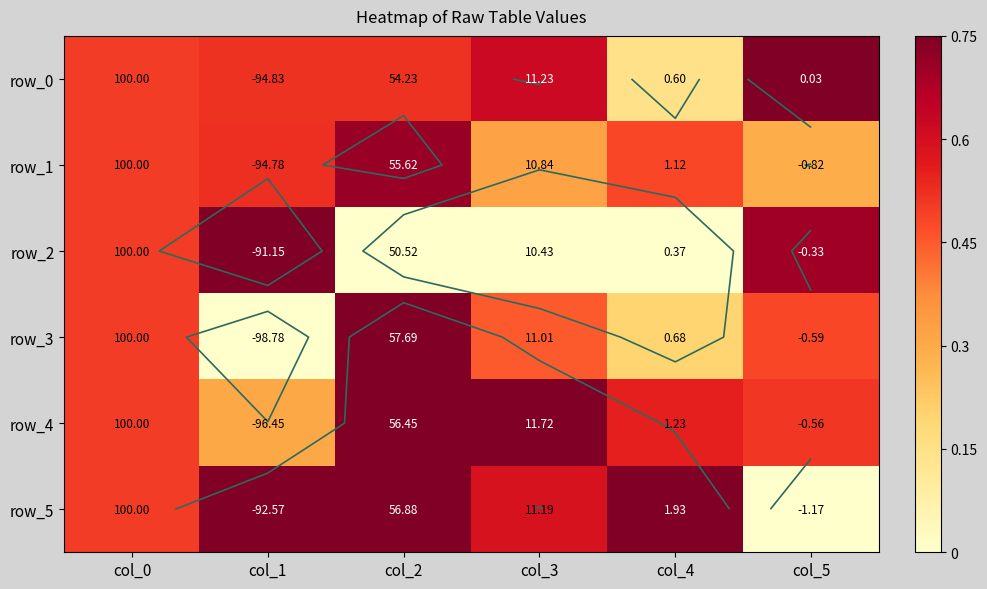

The value of row_1 at col_5 is 0.2. True or false?

False